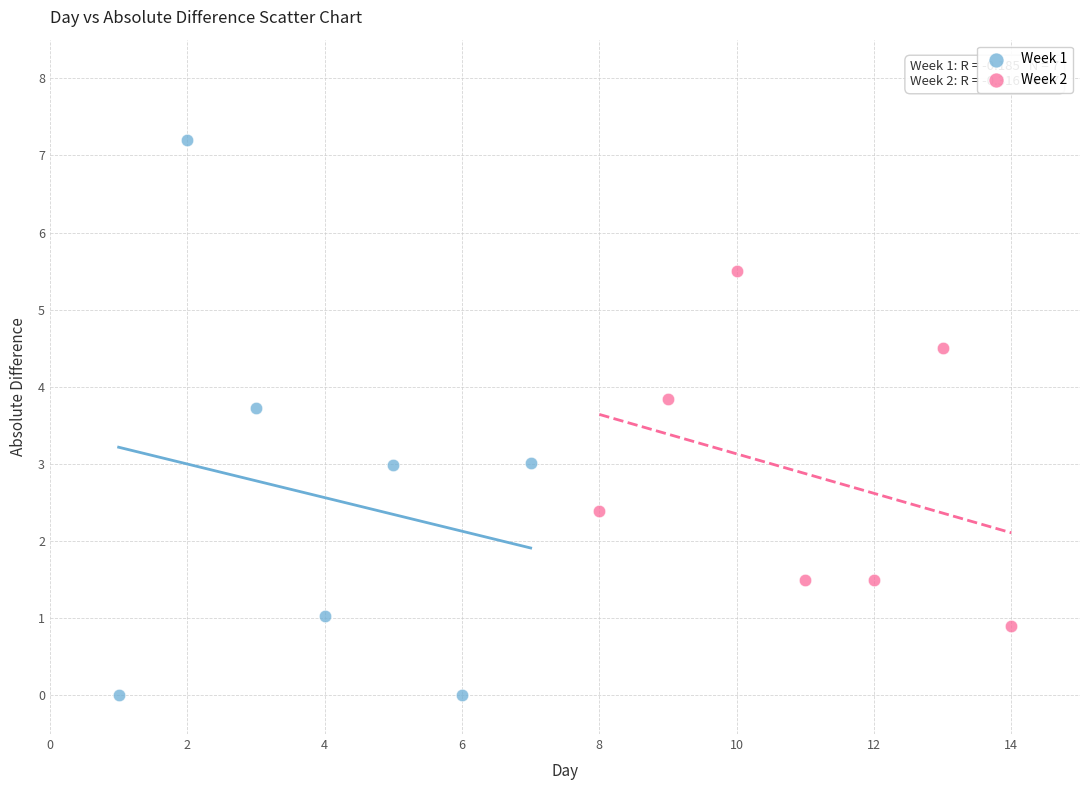

Which series reaches the minimum Y coordinate?

Week 1